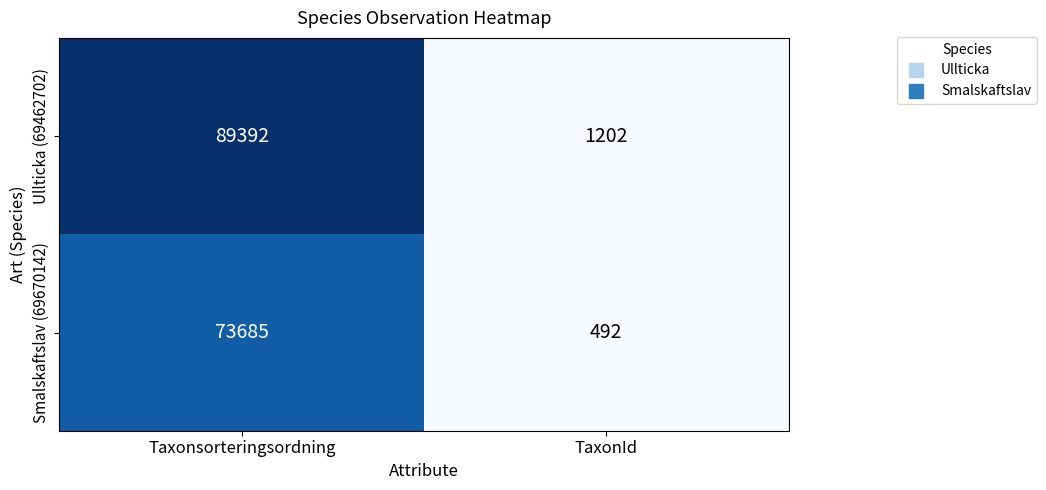

Rank the series at Taxonsorteringsordning from highest to lowest value.

Ullticka (69462702), Smalskaftslav (69670142)